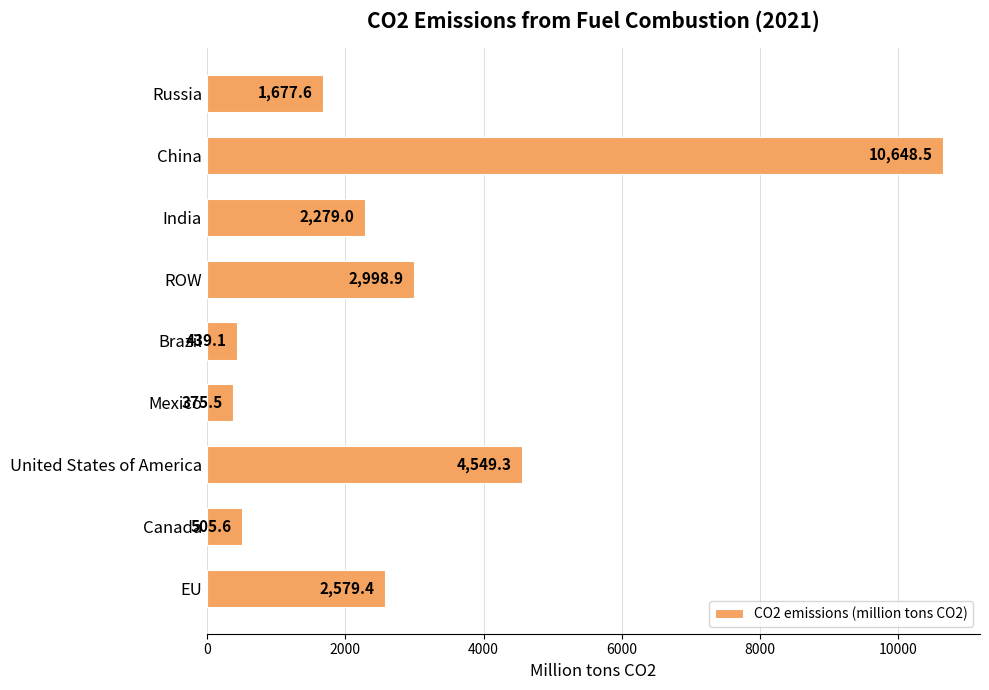

Where is the data nearest to the value 5512?

United States of America